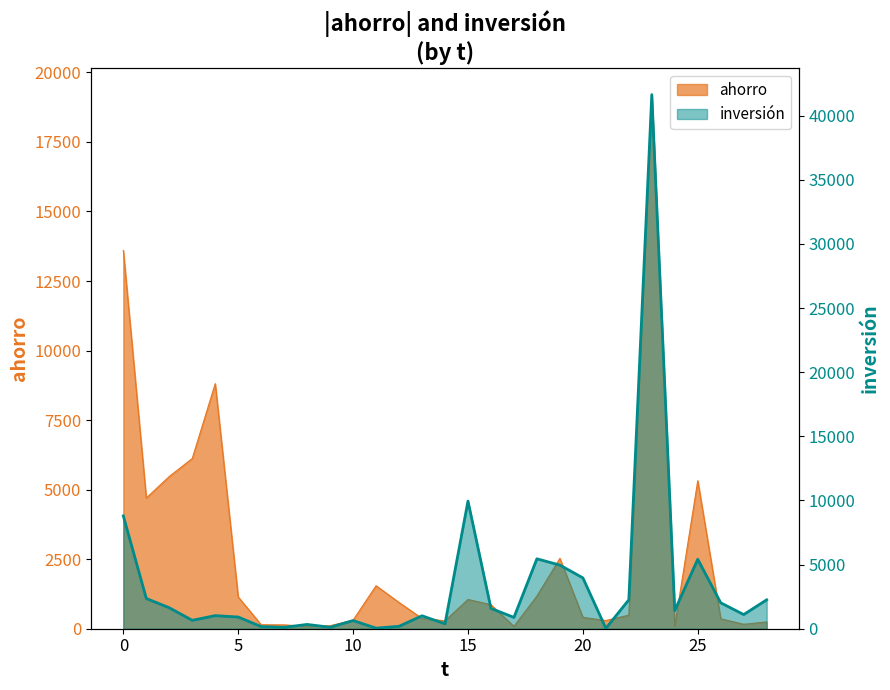

Rank the series by their maximum value, from lowest to highest.

ahorro, inversión